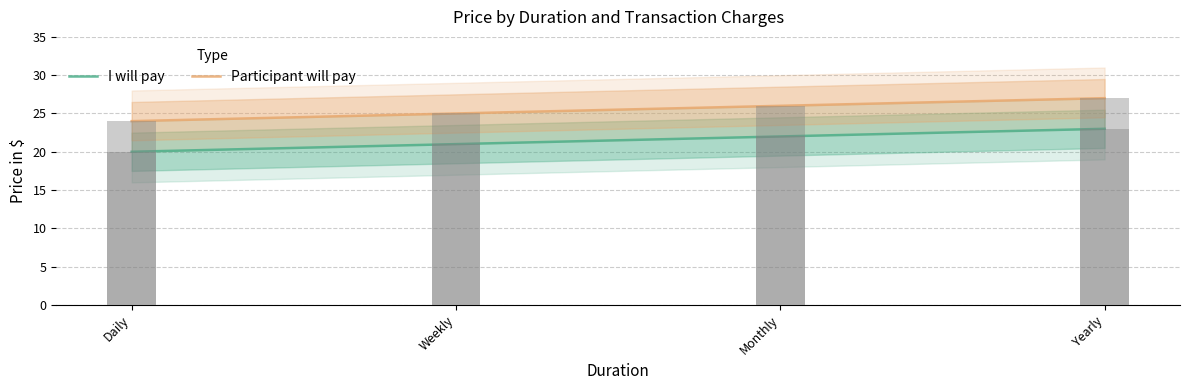

What is the total value across all series at Yearly?

50